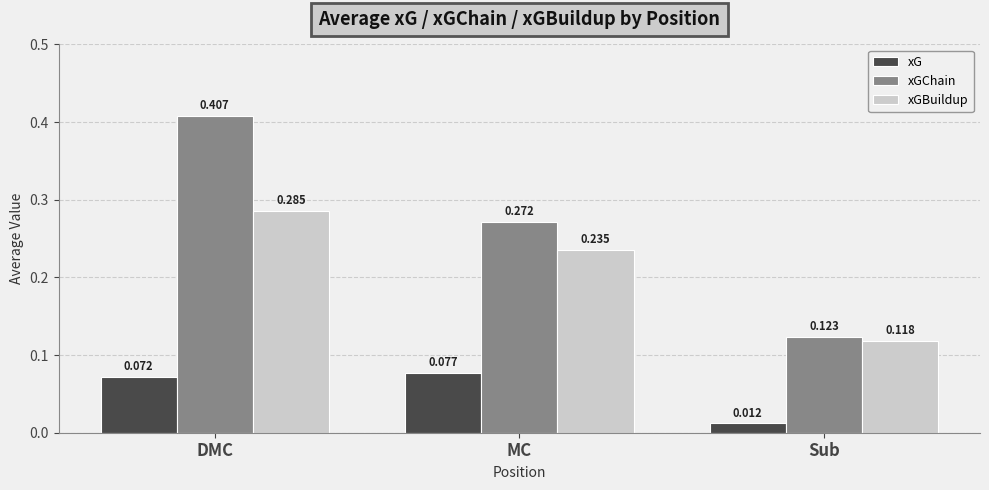

Which series has the largest range (max minus min)?

xGChain